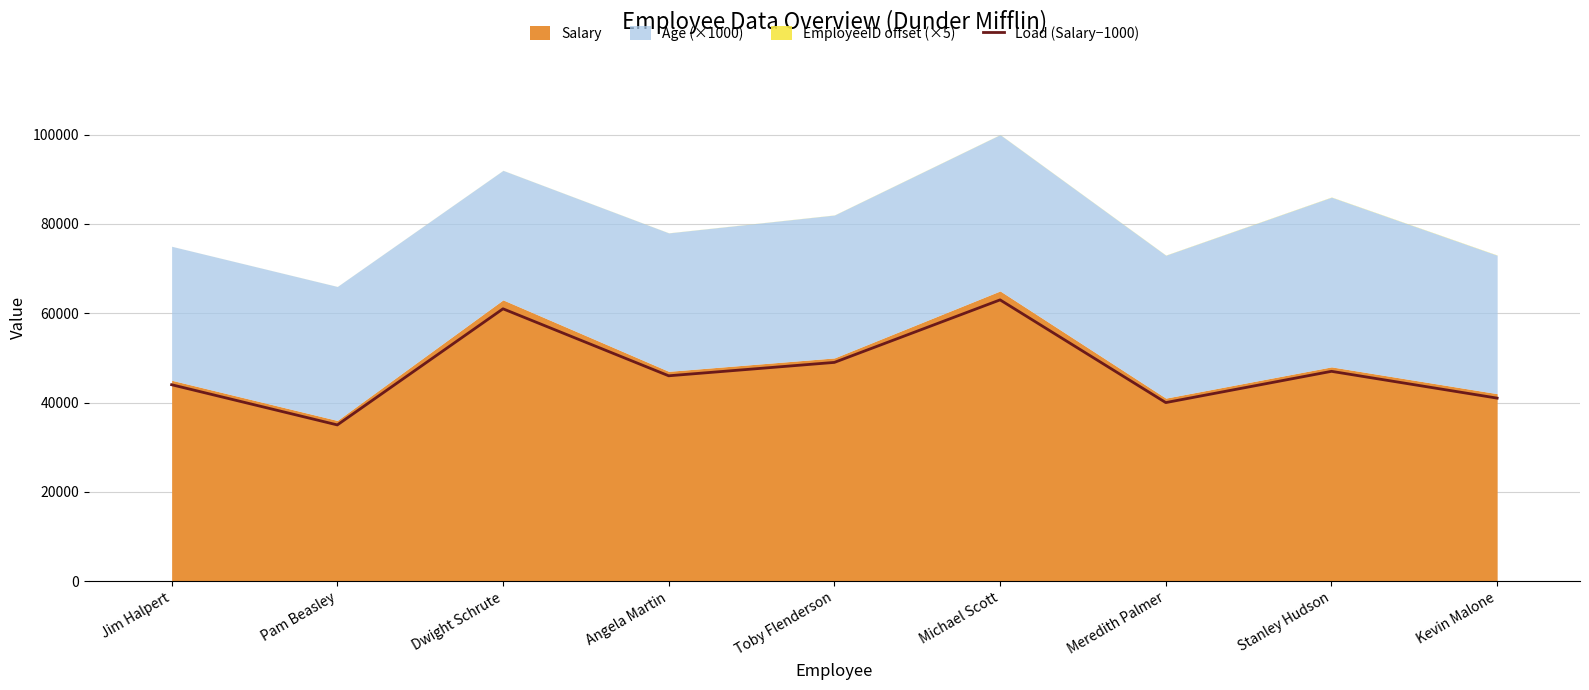

True or false: the data shows 63000 at Michael Scott.

True